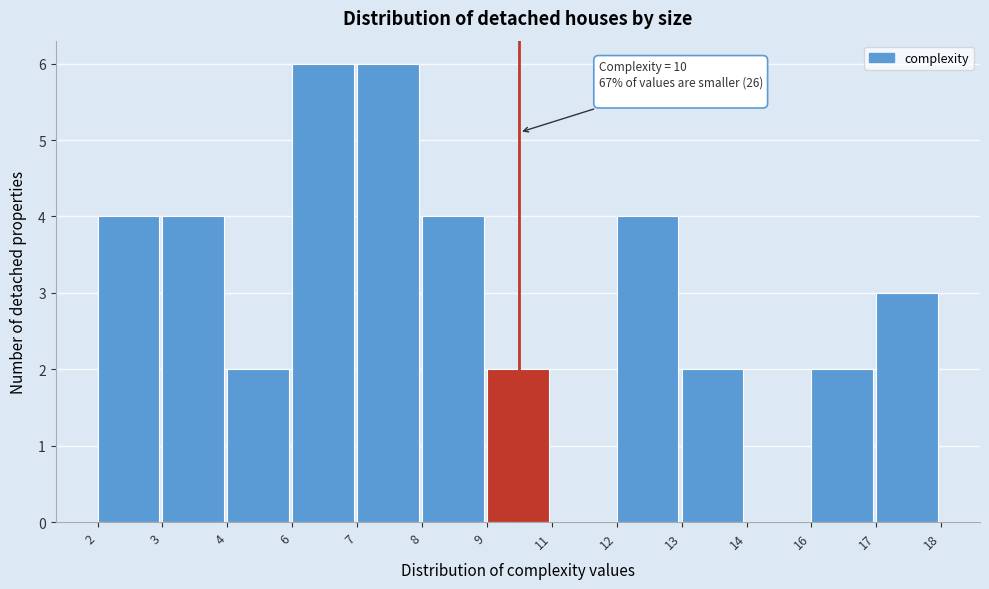

Reading left to right, list all the values displayed in this chart.

2=4	3=4	4=2	6=6	7=6	8=4	9=2	11=0	12=4	13=2	14=0	16=2	17=3